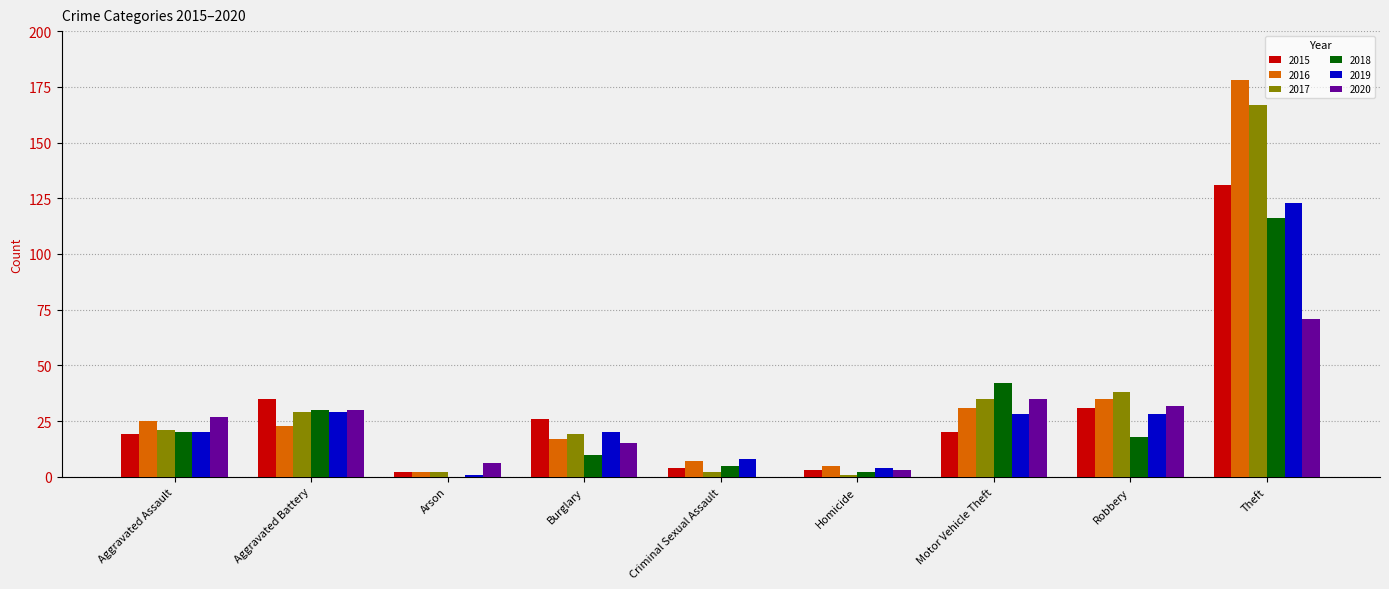

Is it true that 2015 equals 19 at Aggravated Assault?

True